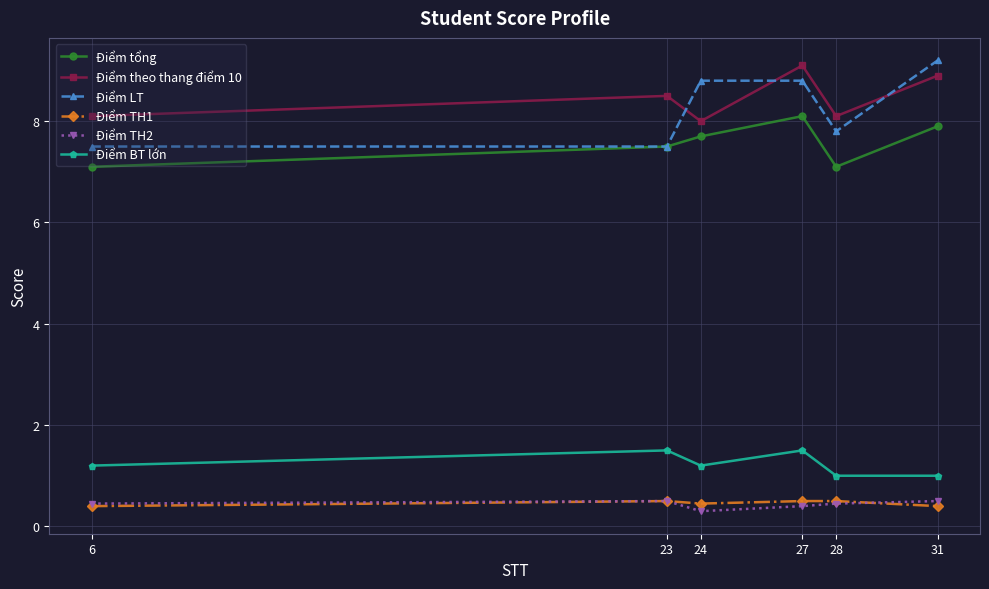

True or false: Điểm TH2 has a value of 0.5 at 28.

True